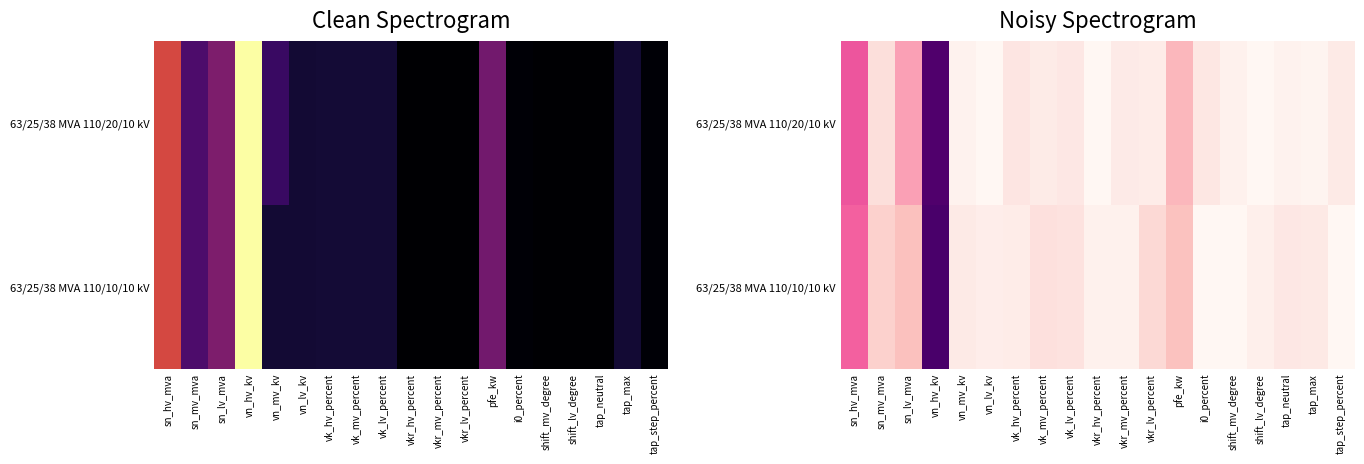

The value of 63/25/38 MVA 110/10/10 kV at shift_mv_degree is 0.0. True or false?

True